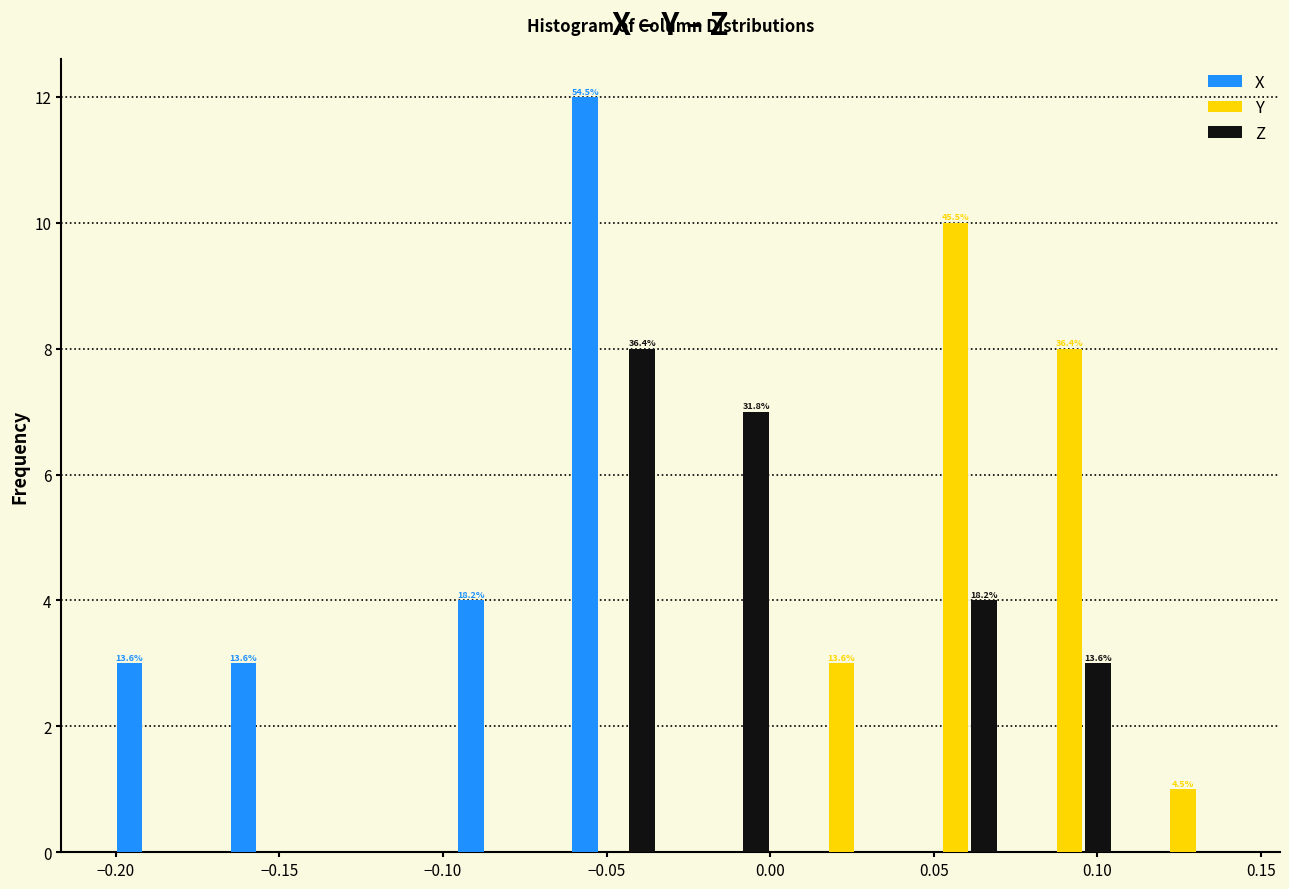

In the Y series, which range on the x-axis has the tallest bar?

0.040 to 0.075